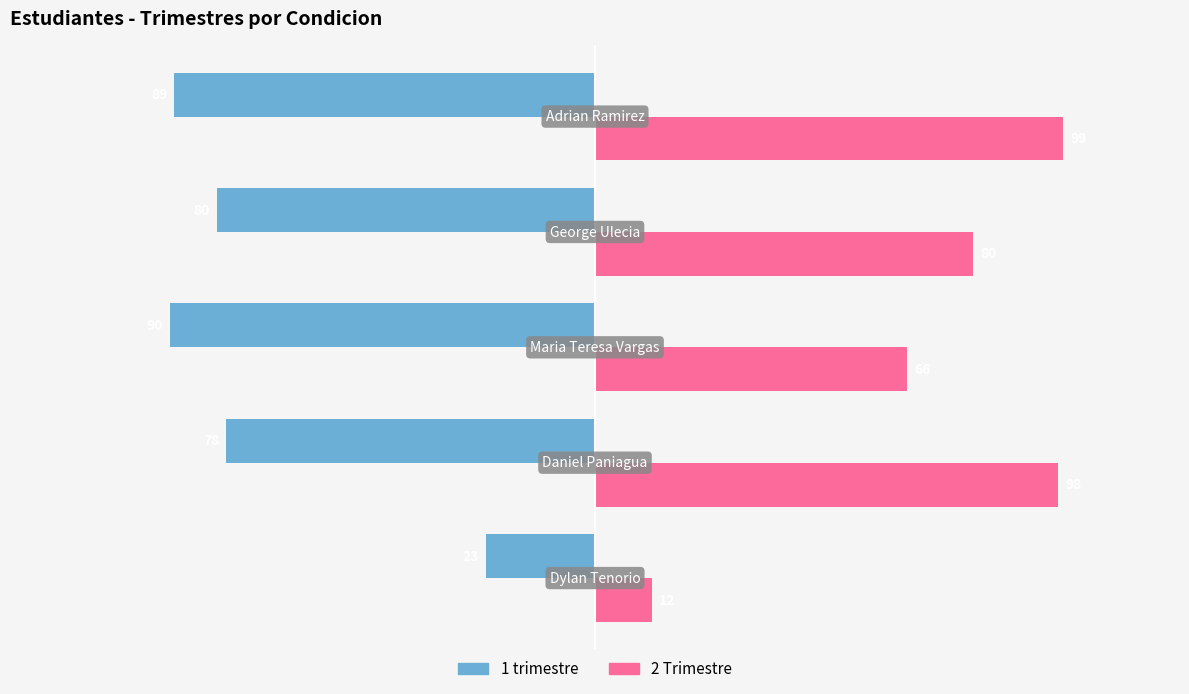

Rank the series by their maximum value, from lowest to highest.

1 trimestre, 2 Trimestre